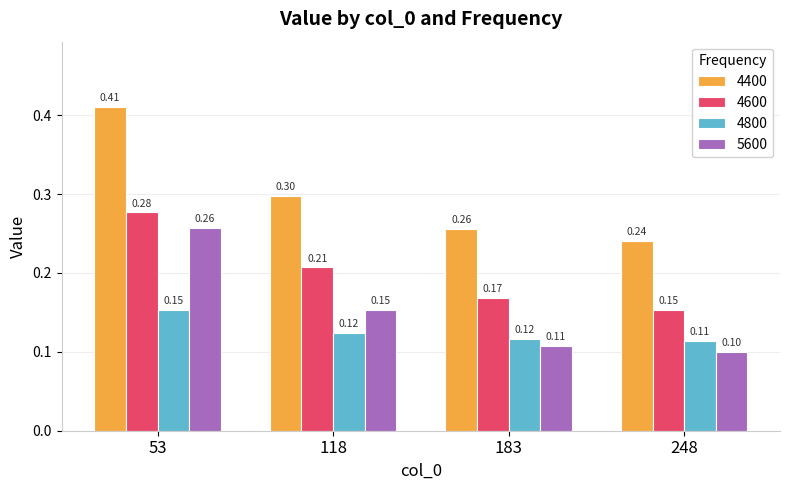

Where is 4600 nearest to the value 0?

248